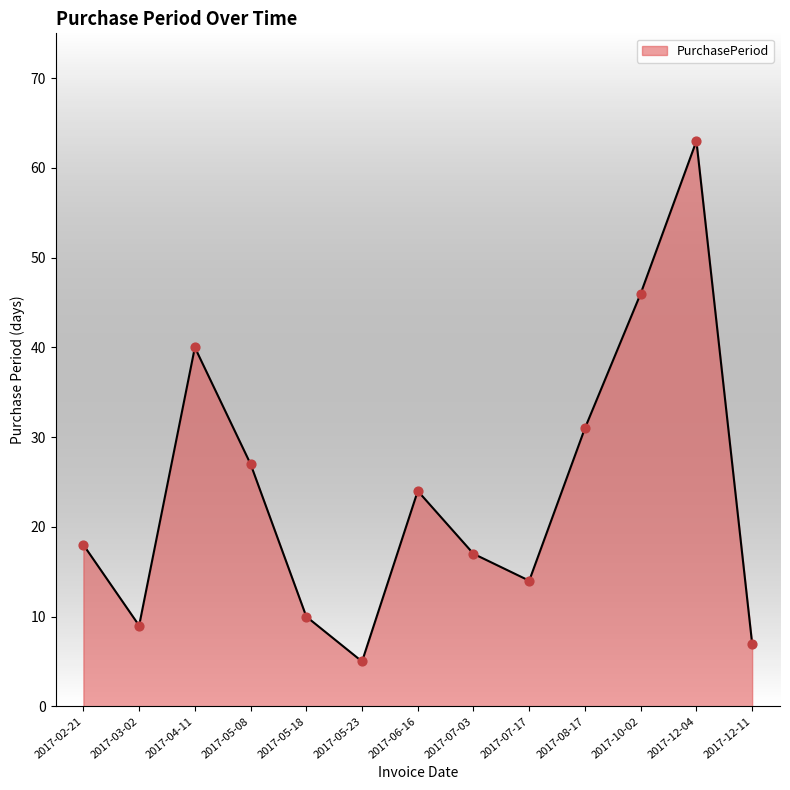

What is the ratio of the value at 2017-06-16 to the value at 2017-05-08?

0.9